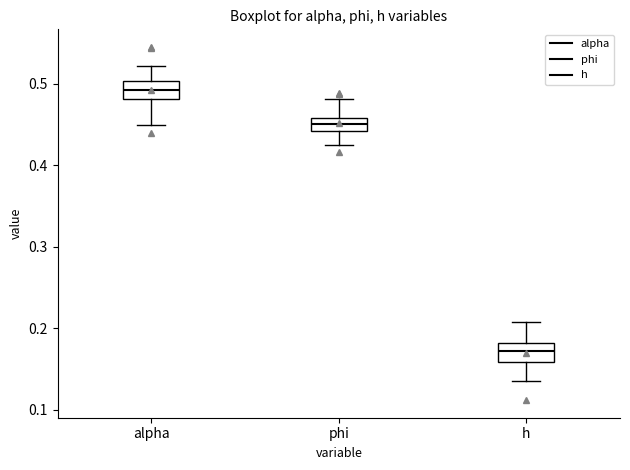

Reading left to right, transcribe this box plot: for each box, give where its median line is, the range the box spans, and where its two whiskers end, as read against the y-axis. The values are not printed on the chart, so give them approximately, as read against the axis.

alpha: median 0.49, box 0.48 to 0.50, whiskers 0.45 to 0.52
phi: median 0.45, box 0.44 to 0.46, whiskers 0.42 to 0.48
h: median 0.17, box 0.16 to 0.18, whiskers 0.14 to 0.21